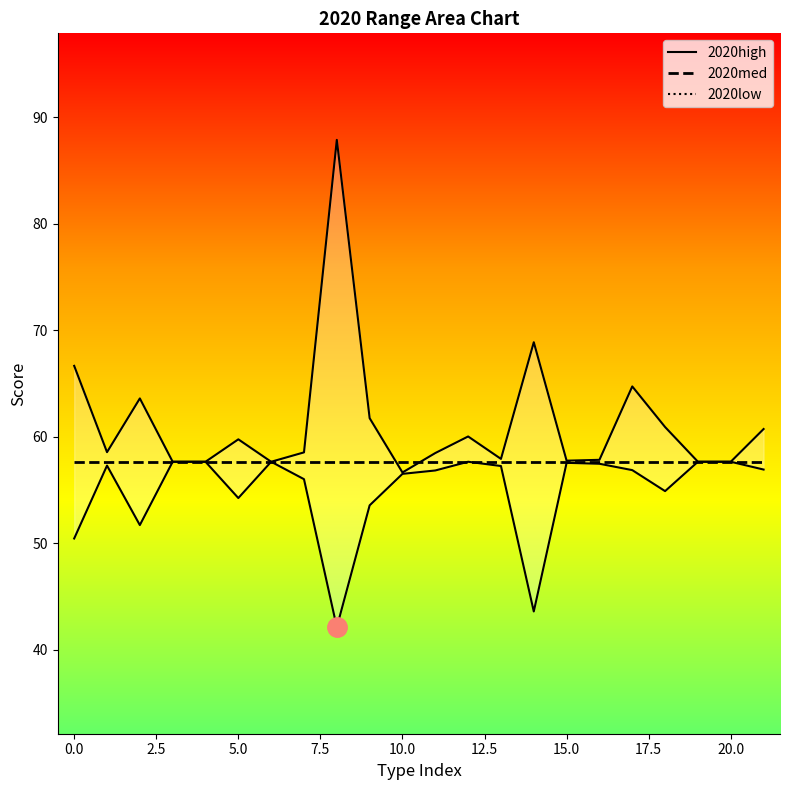

At which label does 2020low first exceed 56?

1